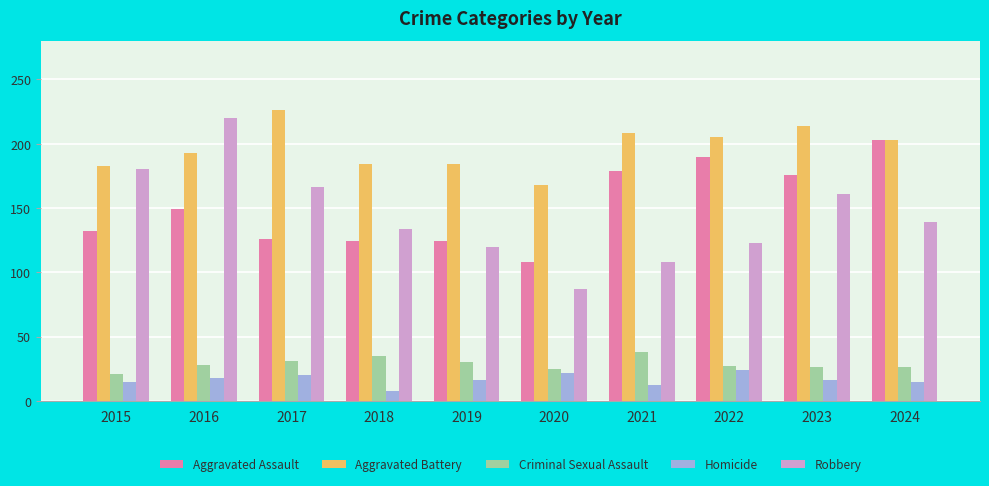

What is the minimum value shown in the chart?

8